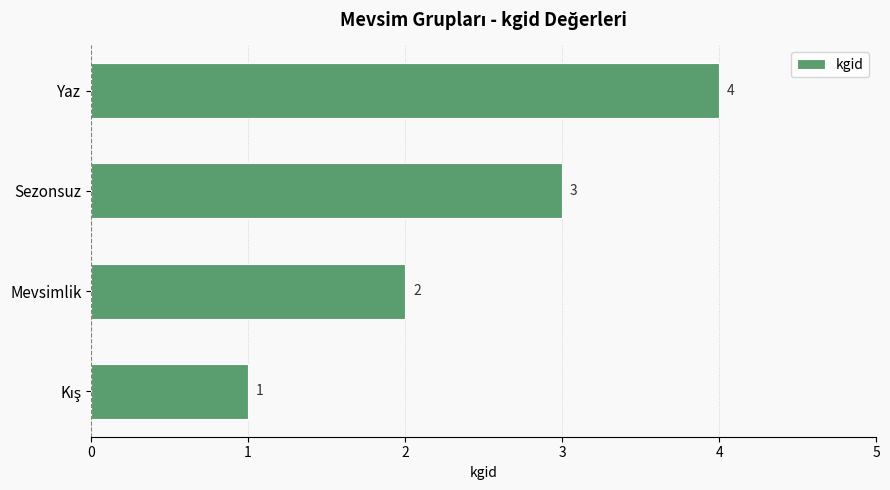

Are the bars grouped side by side (vs. stacked)?

No